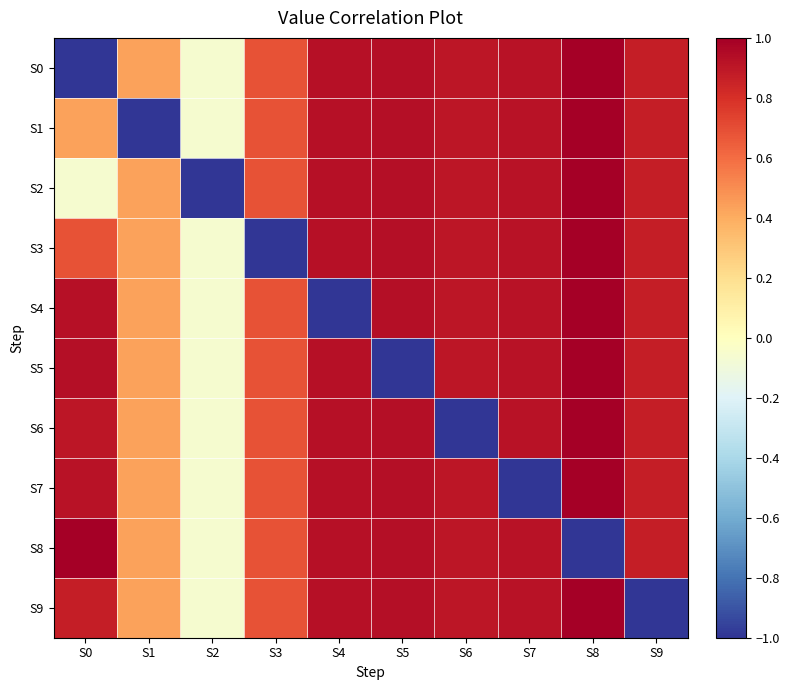

Reading left to right, what are all the values shown in this chart?

S0: S0=-1.0	S1=0.4	S2=-0.1	S3=0.7	S4=0.9	S5=0.9	S6=0.9	S7=0.9	S8=1.0	S9=0.9
S1: S0=0.4	S1=-1.0	S2=-0.1	S3=0.7	S4=0.9	S5=0.9	S6=0.9	S7=0.9	S8=1.0	S9=0.9
S2: S0=-0.1	S1=0.4	S2=-1.0	S3=0.7	S4=0.9	S5=0.9	S6=0.9	S7=0.9	S8=1.0	S9=0.9
S3: S0=0.7	S1=0.4	S2=-0.1	S3=-1.0	S4=0.9	S5=0.9	S6=0.9	S7=0.9	S8=1.0	S9=0.9
S4: S0=0.9	S1=0.4	S2=-0.1	S3=0.7	S4=-1.0	S5=0.9	S6=0.9	S7=0.9	S8=1.0	S9=0.9
S5: S0=0.9	S1=0.4	S2=-0.1	S3=0.7	S4=0.9	S5=-1.0	S6=0.9	S7=0.9	S8=1.0	S9=0.9
S6: S0=0.9	S1=0.4	S2=-0.1	S3=0.7	S4=0.9	S5=0.9	S6=-1.0	S7=0.9	S8=1.0	S9=0.9
S7: S0=0.9	S1=0.4	S2=-0.1	S3=0.7	S4=0.9	S5=0.9	S6=0.9	S7=-1.0	S8=1.0	S9=0.9
S8: S0=1.0	S1=0.4	S2=-0.1	S3=0.7	S4=0.9	S5=0.9	S6=0.9	S7=0.9	S8=-1.0	S9=0.9
S9: S0=0.9	S1=0.4	S2=-0.1	S3=0.7	S4=0.9	S5=0.9	S6=0.9	S7=0.9	S8=1.0	S9=-1.0